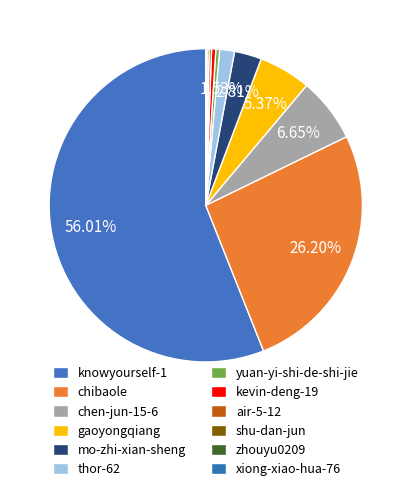

The xiong-xiao-hua-76 slice represents 0% of the pie. True or false?

True